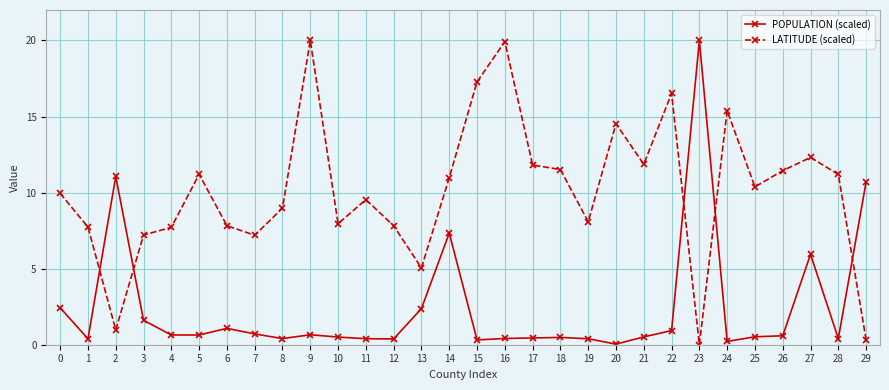

Which series has the largest total across all categories?

LATITUDE (scaled)